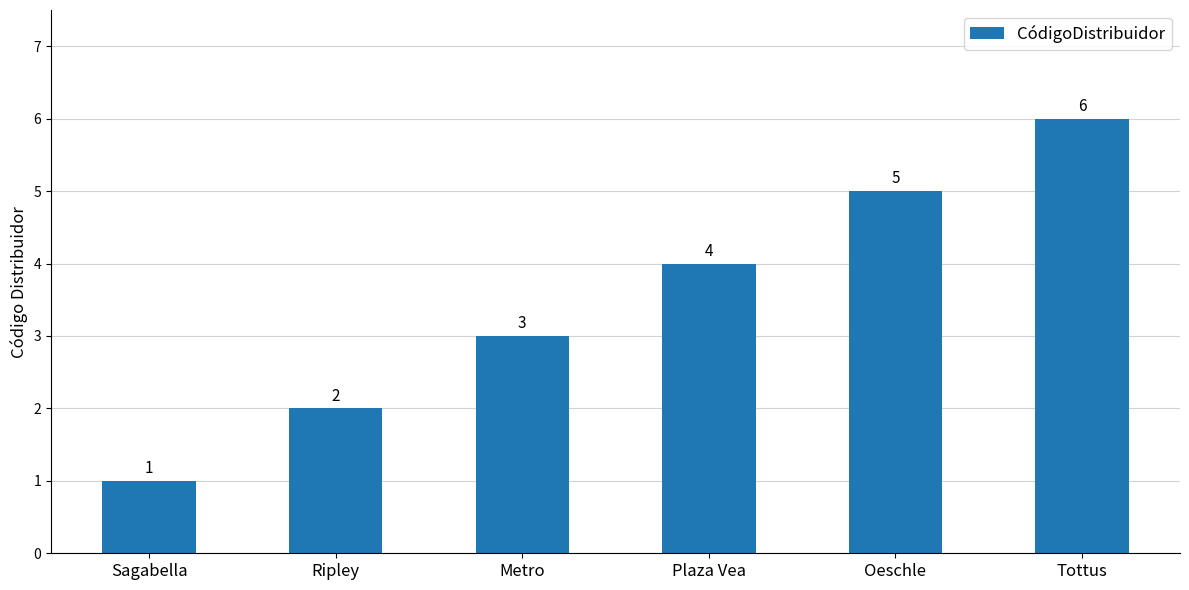

Which category has the highest value across all series?

Tottus